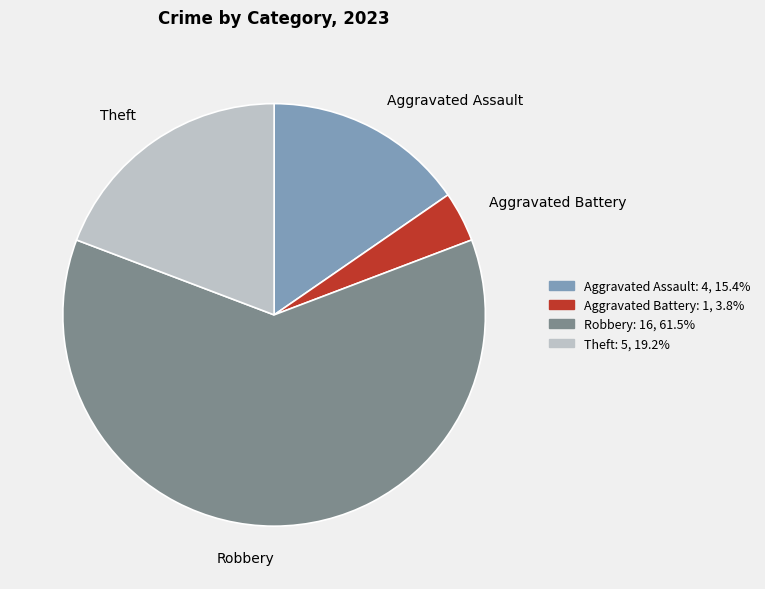

The Theft slice represents 19% of the pie. True or false?

True